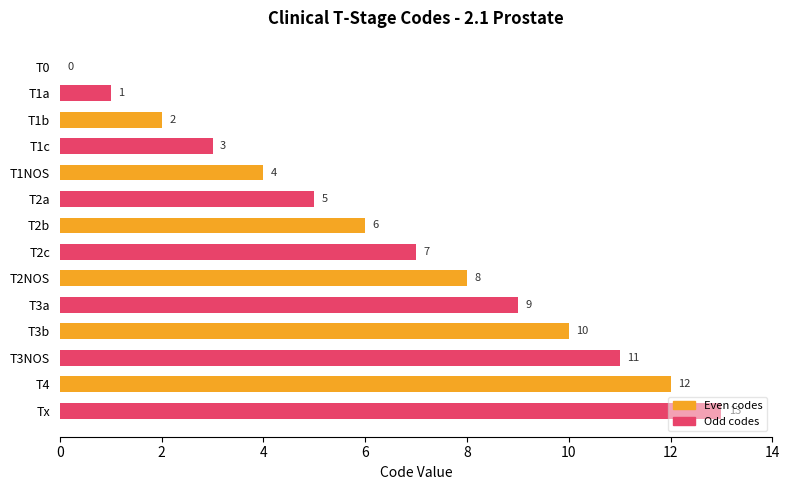

What is the sum of all values?

91